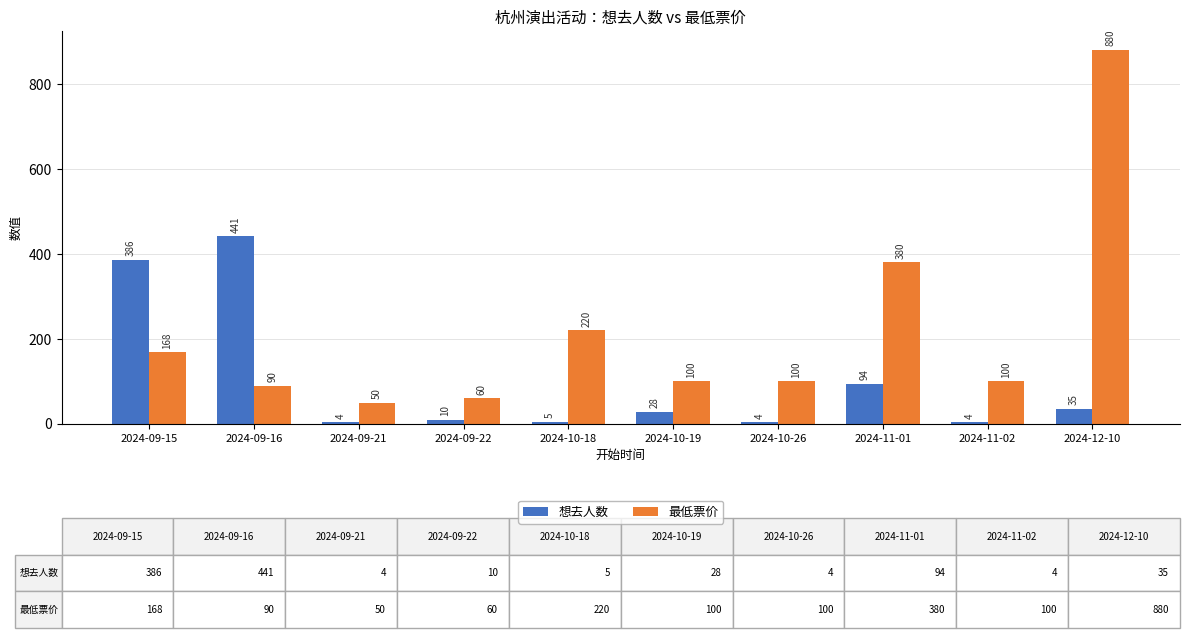

Which series has the largest total across all categories?

最低票价